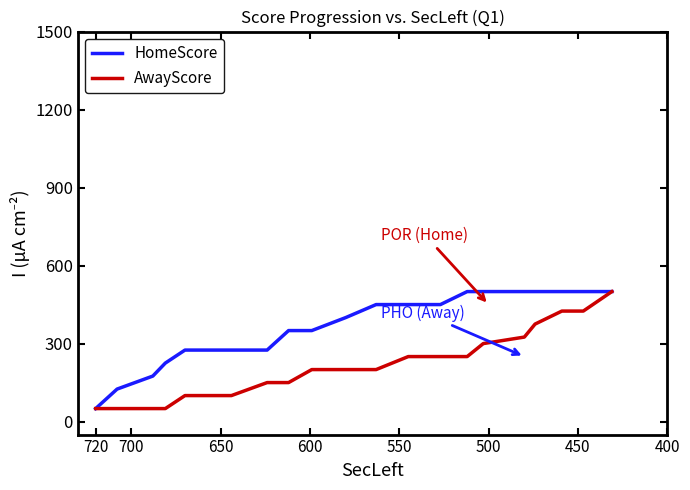

Count the number of data series in this chart.

2